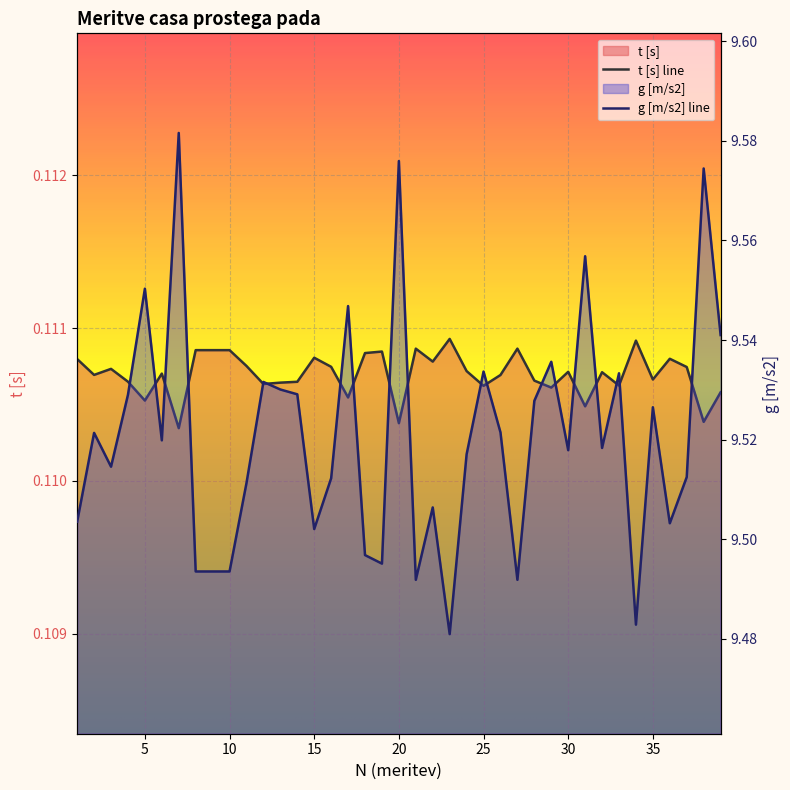

How many lines are shown in the chart?

2